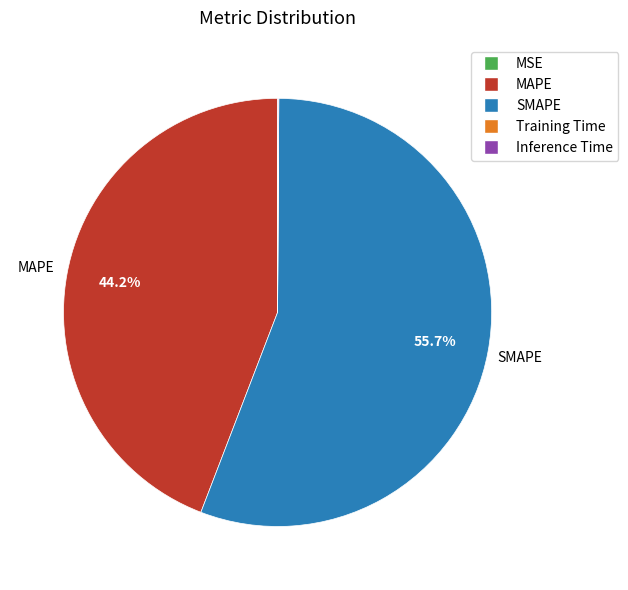

Is it true that SMAPE is 56% of the pie?

True